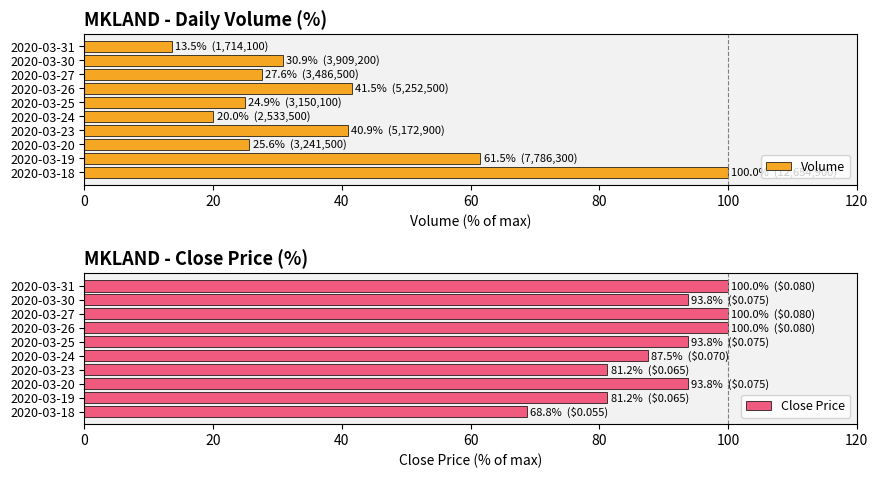

Rank the series by their maximum value, from lowest to highest.

Volume, Close Price